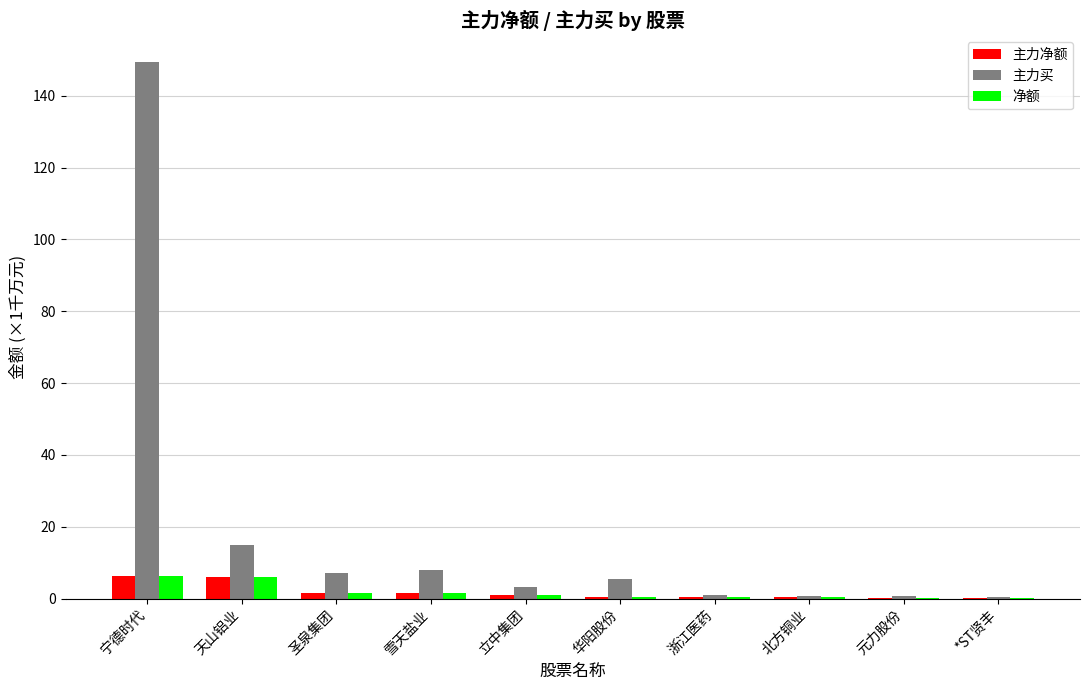

What is the total value across all series at 雪天盐业?

11.1